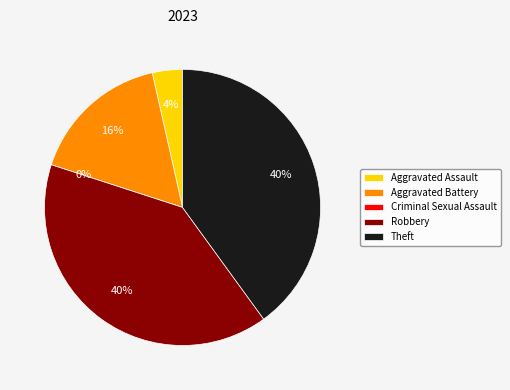

To the nearest percent, what is the difference between the Criminal Sexual Assault and Robbery slice percentages?

40%